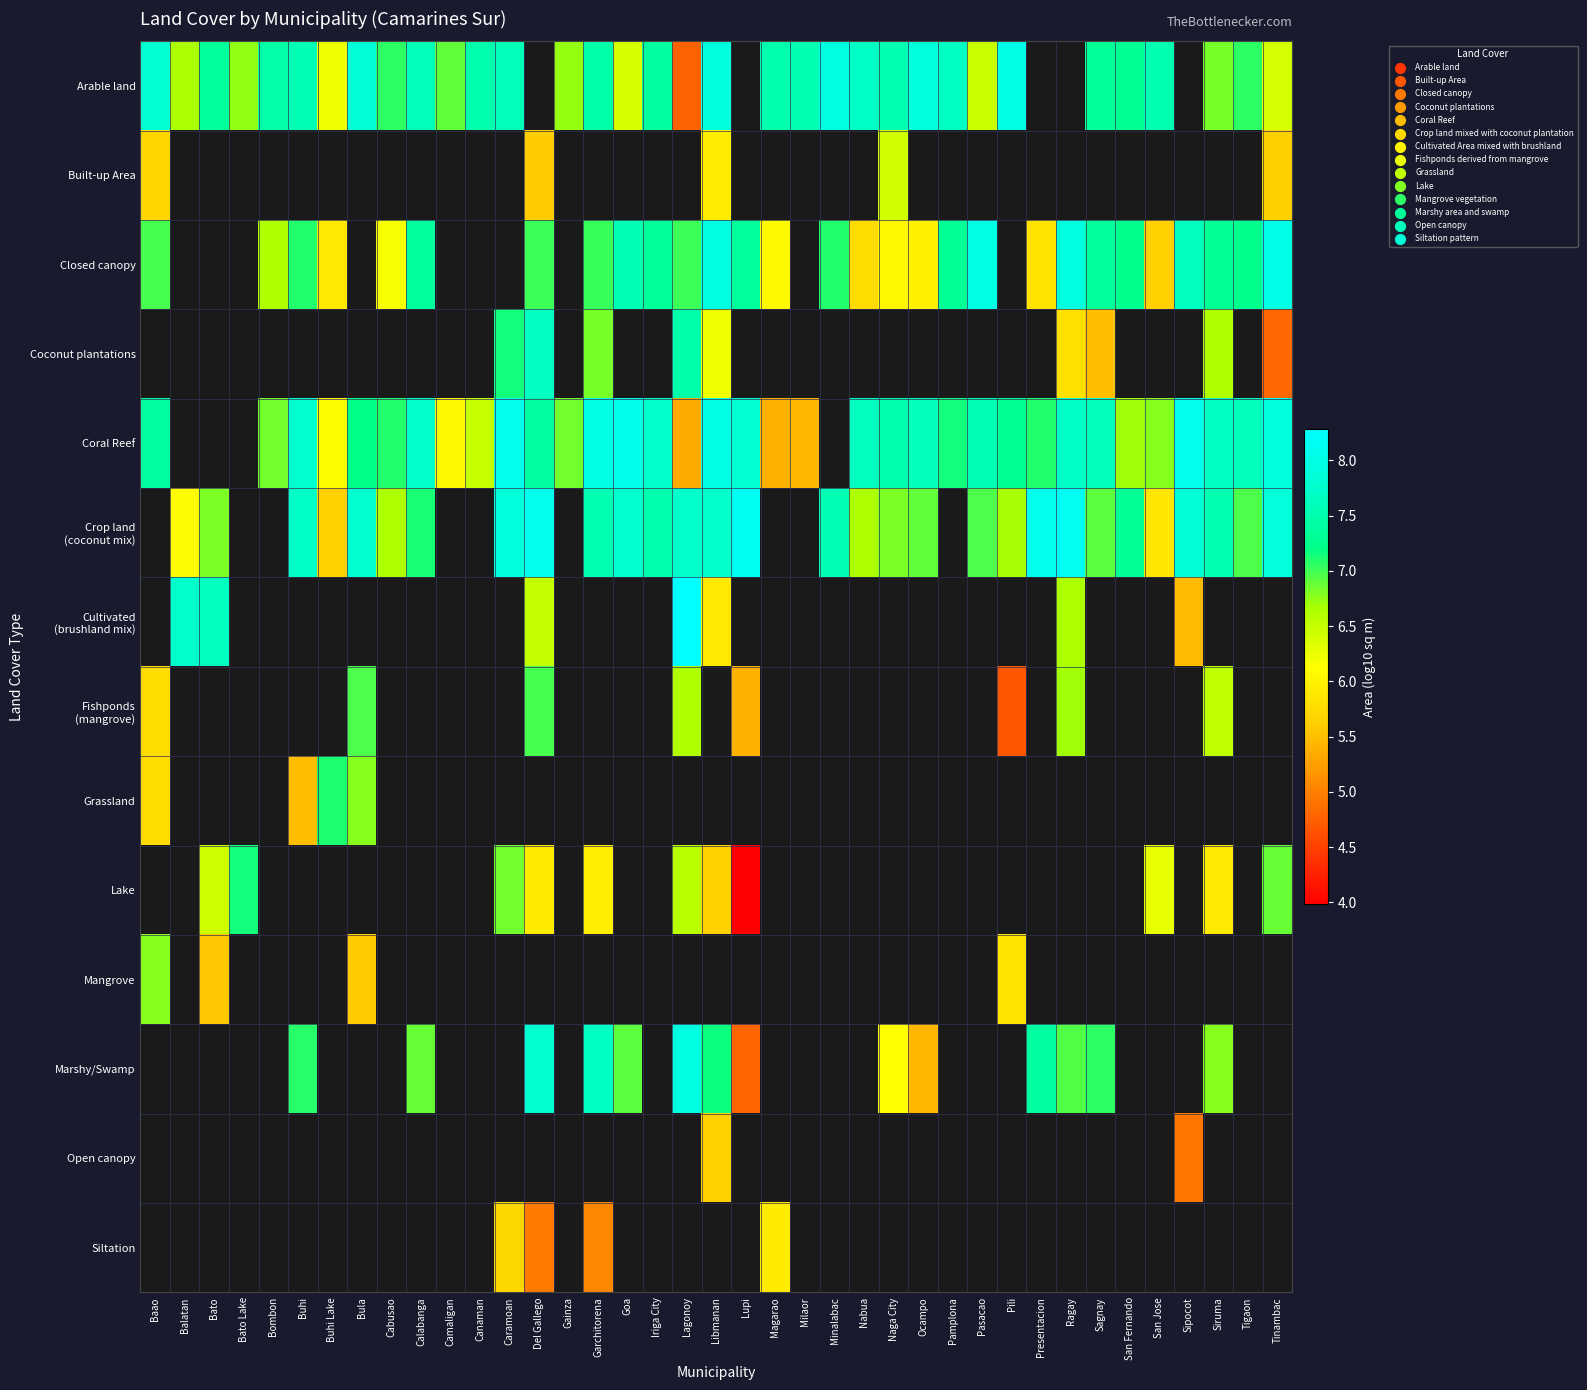

Between Gainza and Naga City, which is larger?

Naga City